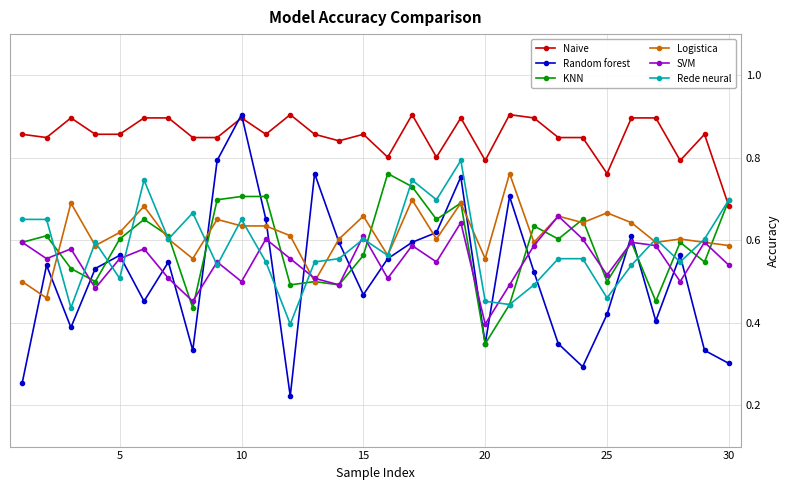

In SVM, how many points are lower than both neighbors (excluding endpoints)?

10